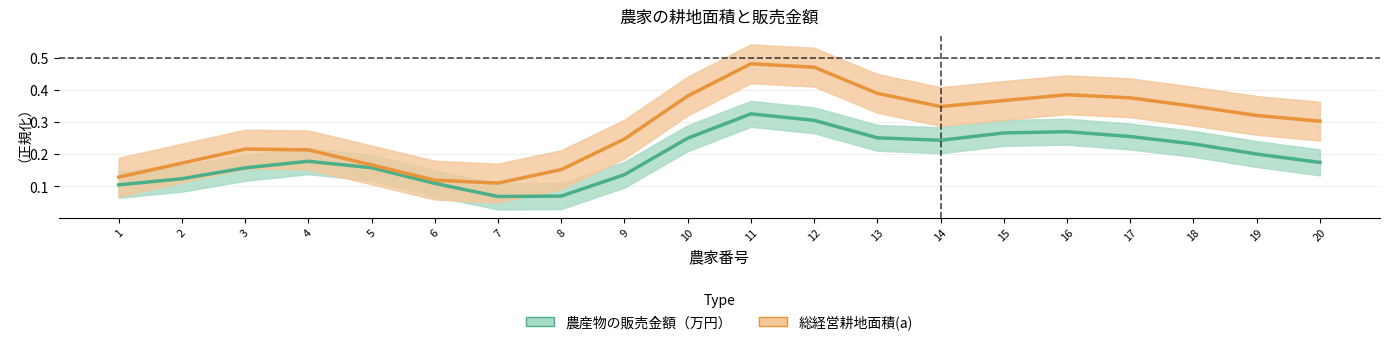

What is the value of the 農産物の販売金額（万円） point at the 16th from the left?

0.3